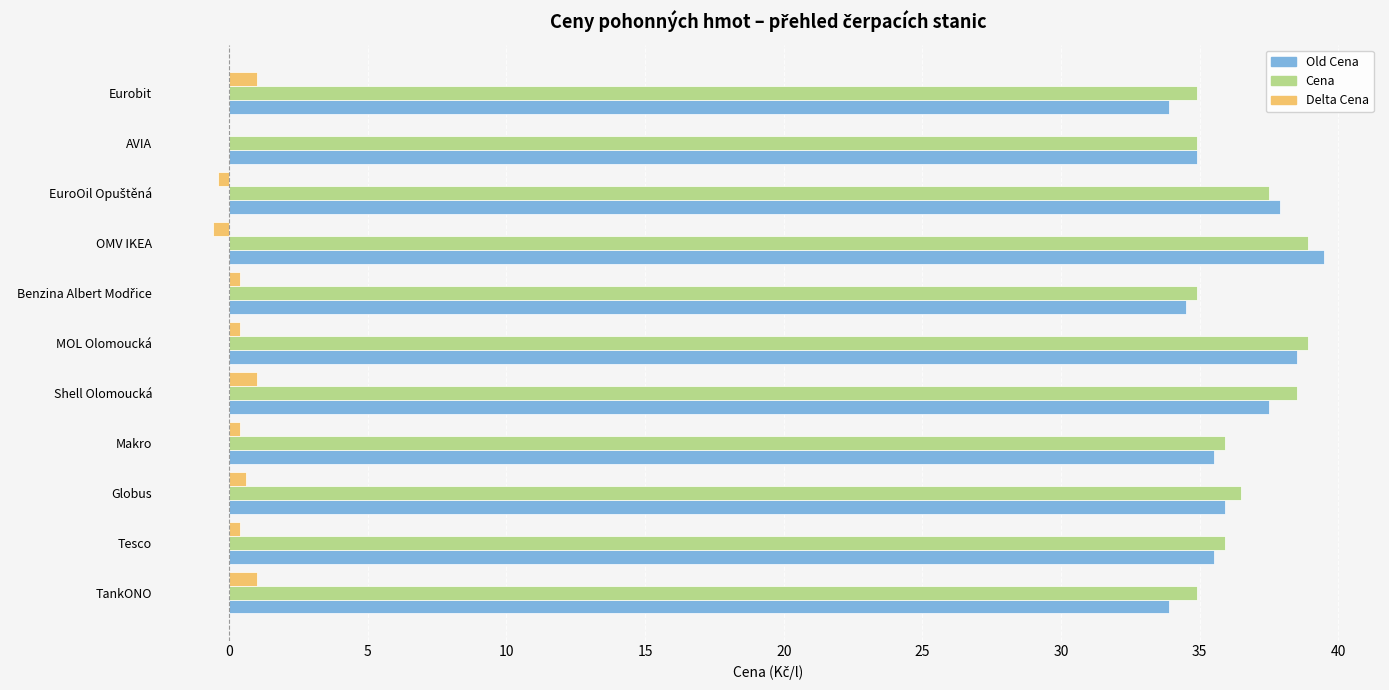

Is the value of Cena at Makro greater than the value of Delta Cena at Makro?

Yes